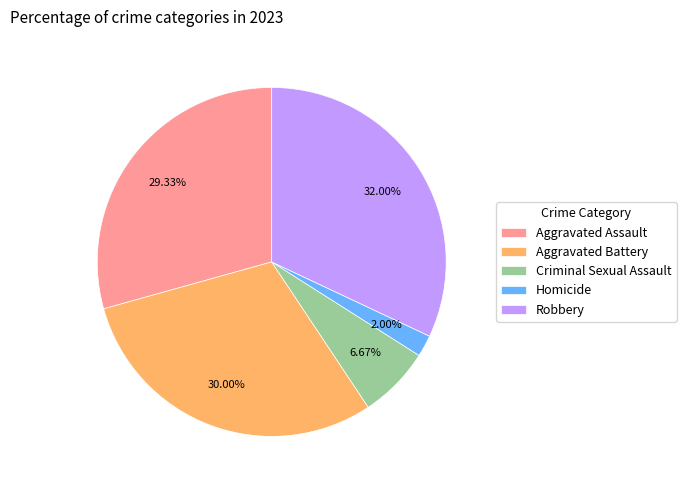

To the nearest percent, what portion does Homicide represent?

2%